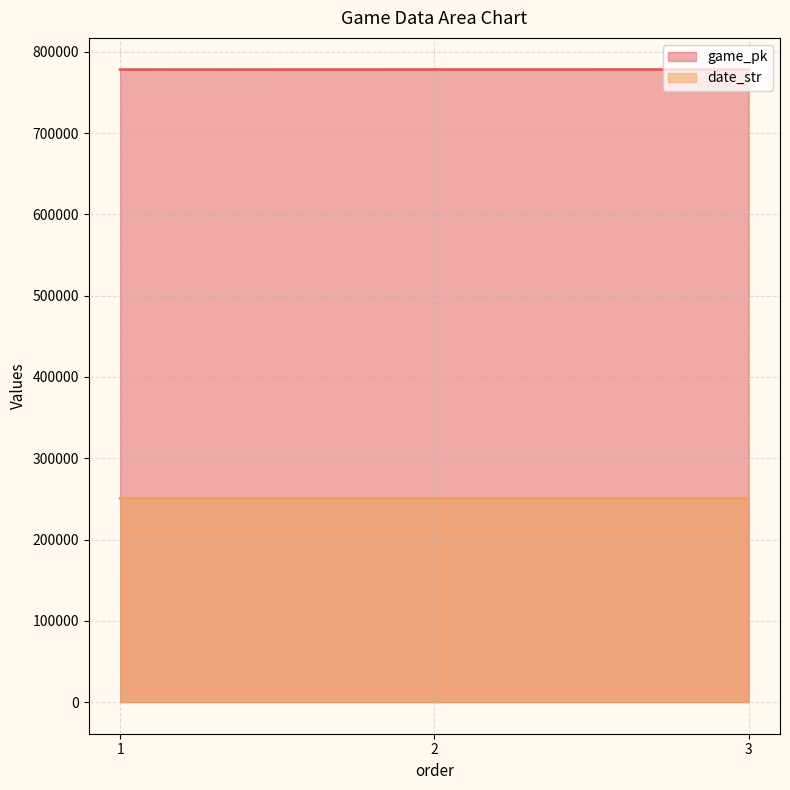

At how many categories does at least one series exceed 502748?

3